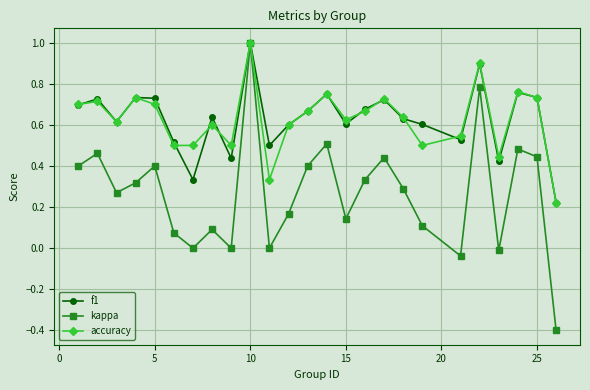

What is the highest value of the kappa series?

1.0